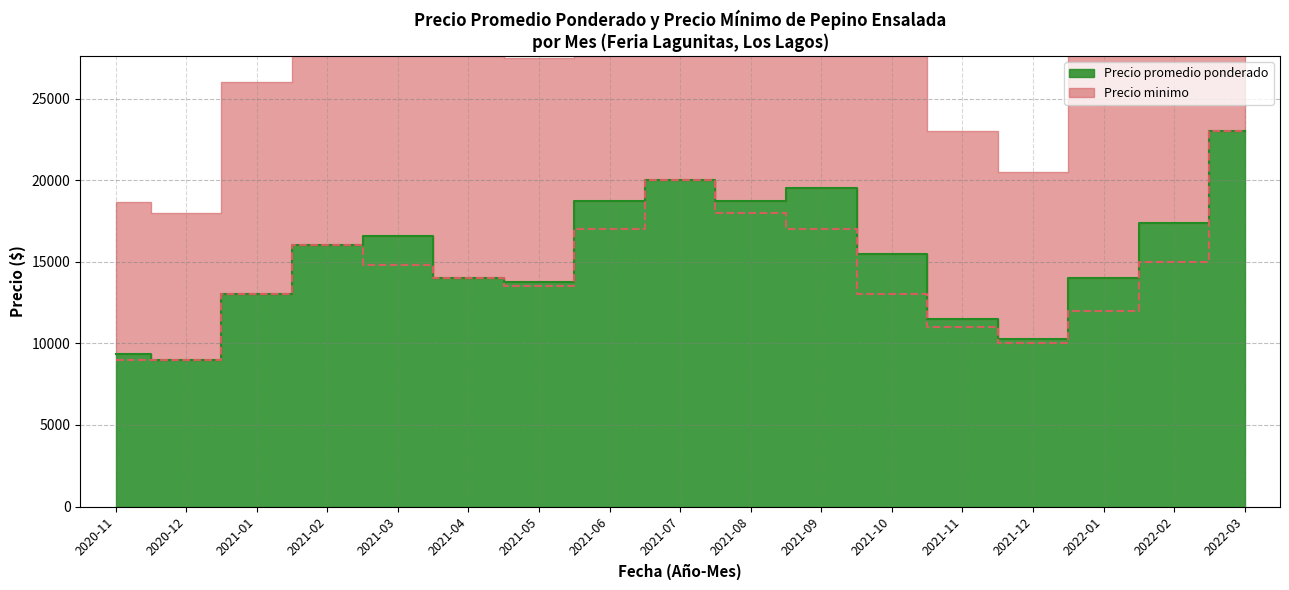

Reading left to right, list all the values displayed in this chart.

Precio promedio ponderado: 9334	9000	13000	16000	16600	14000	13750	18750	20000	18750	19500	15500	11500	10250	14000	17375	23000
Precio minimo: 9000	9000	13000	16000	14800	14000	13500	17000	20000	18000	17000	13000	11000	10000	12000	15000	23000